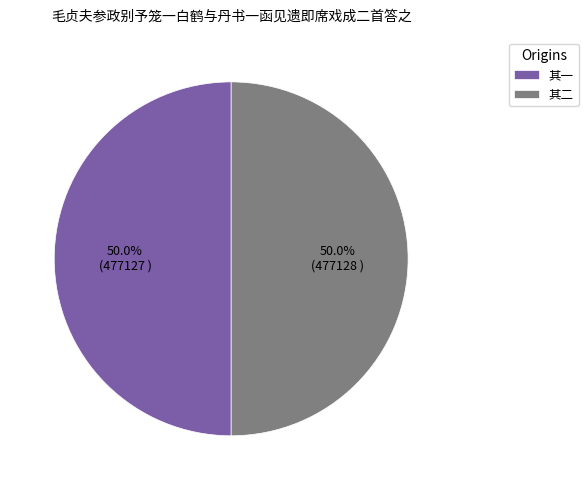

What is the total percentage of 其一 and 其二?

100.0%